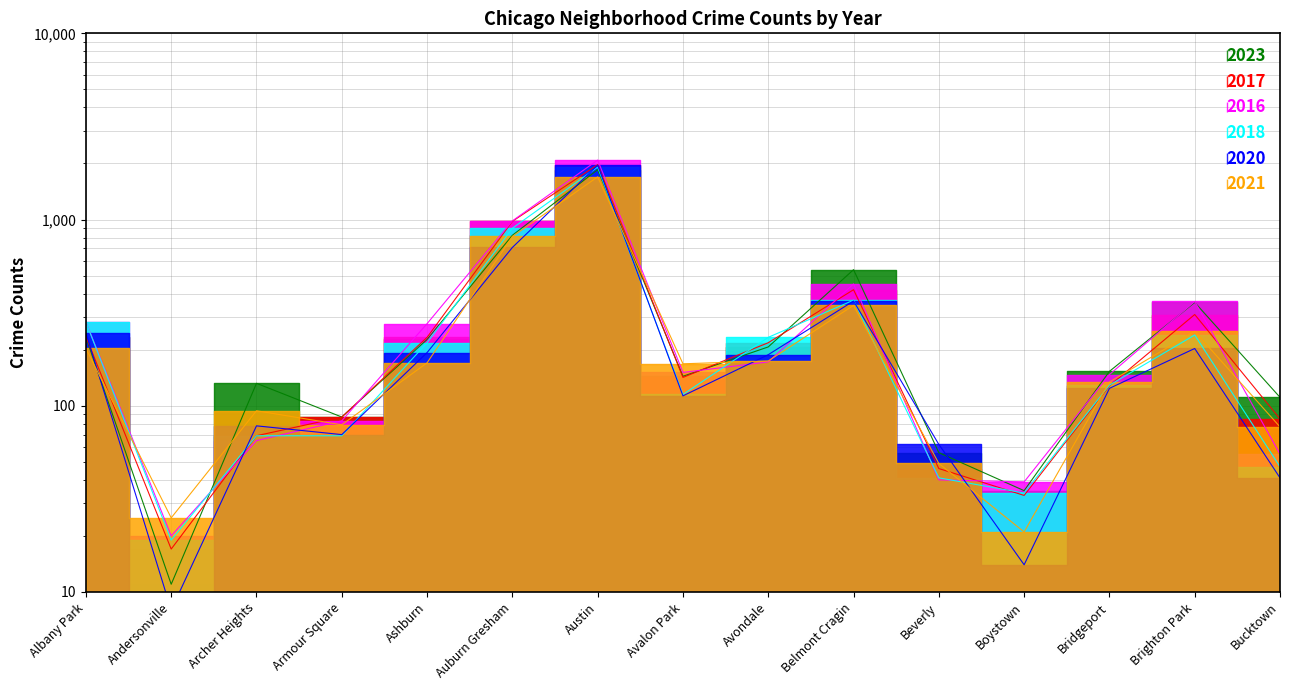

How many data points does each series have?

15